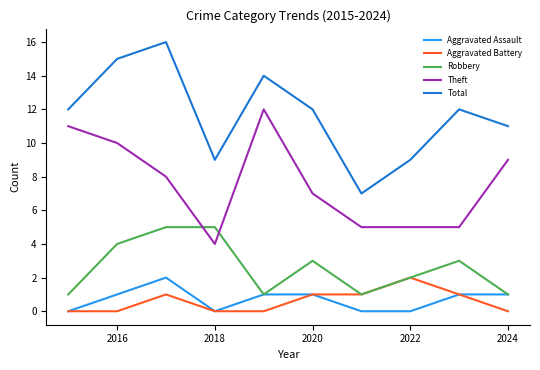

How many lines are shown in the chart?

5